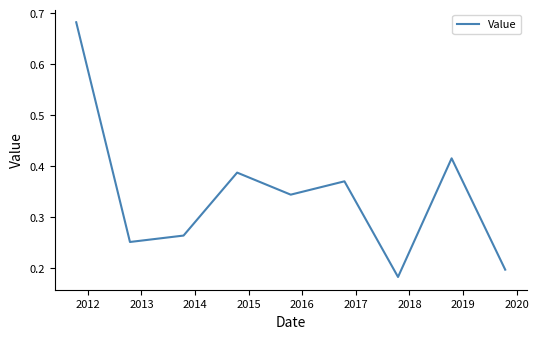

How many series are shown in this chart?

1